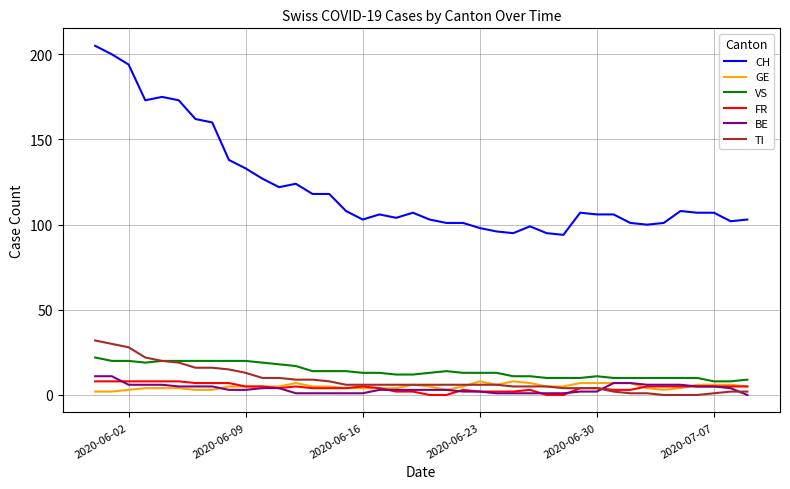

What is the minimum value for VS?

8